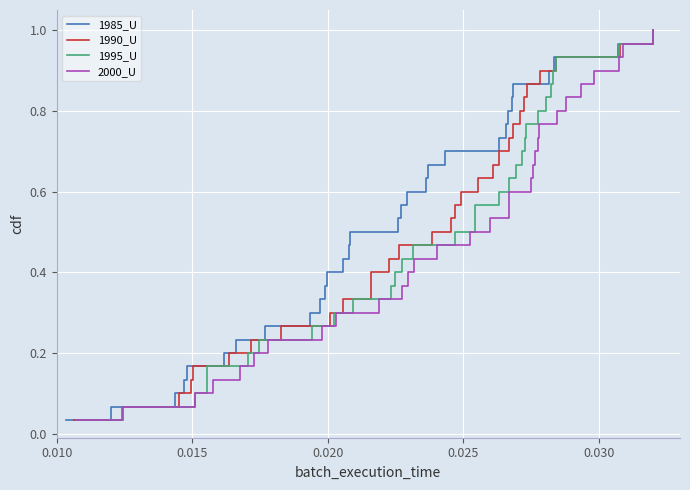

True or false: 2000_U and 1990_U cross at least once.

False